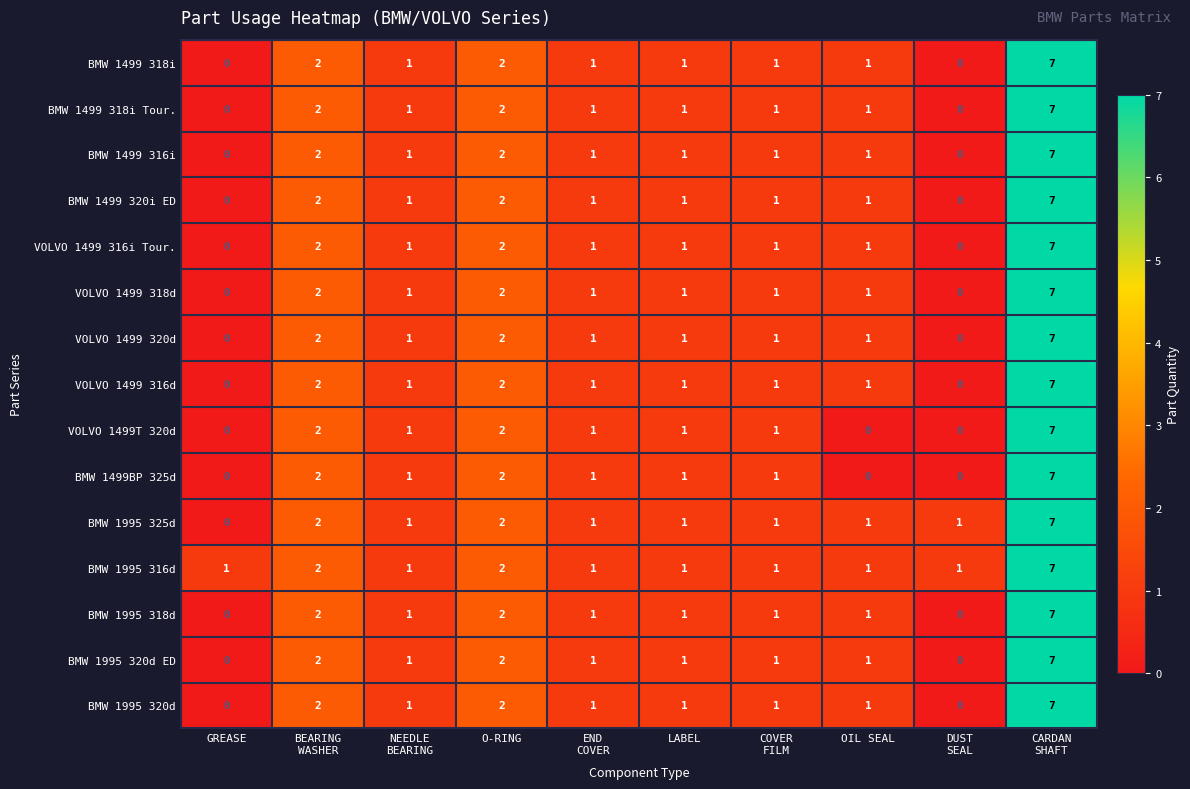

What is the sum of all BMW 1995 325d values?

17